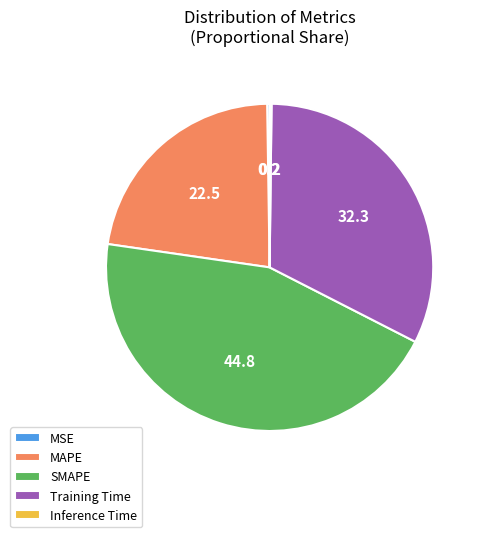

Which slice is the largest?

SMAPE